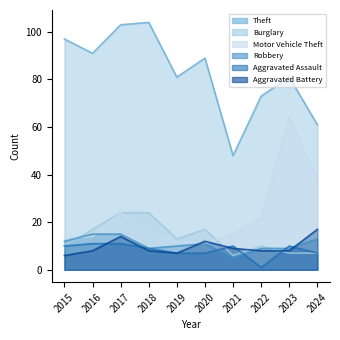

What is the value of the Burglary point at the 8th from the left?

10